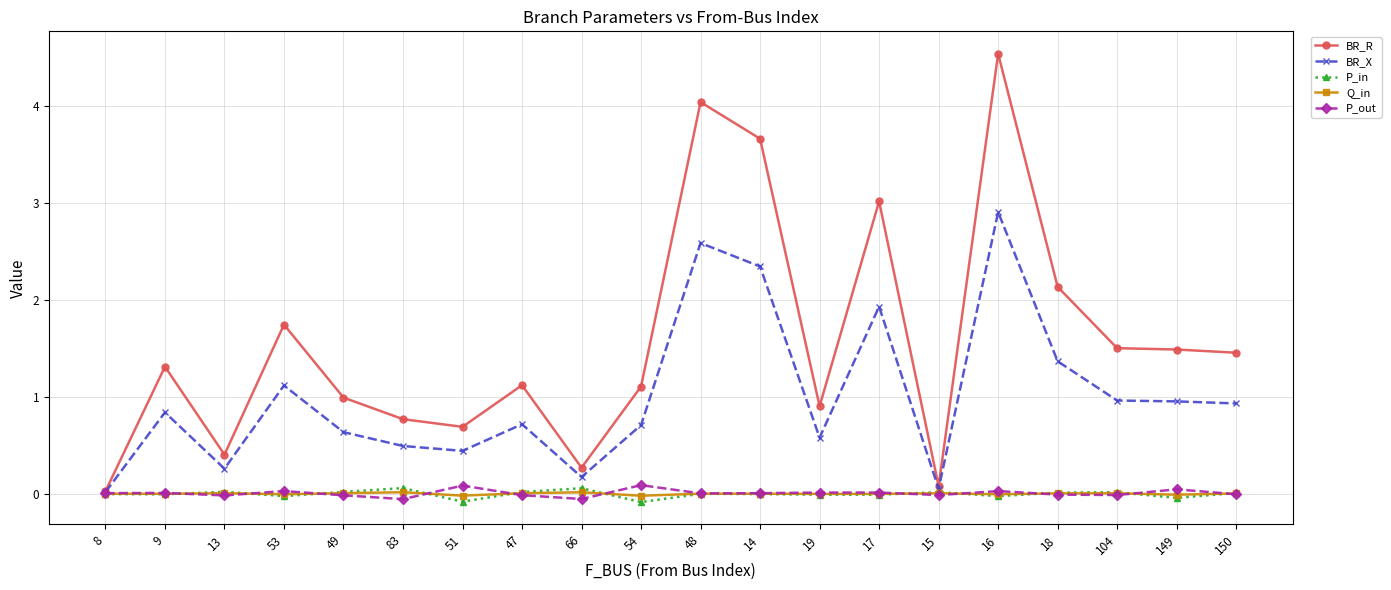

True or false: P_in has more than 0 points higher than both neighbors.

True